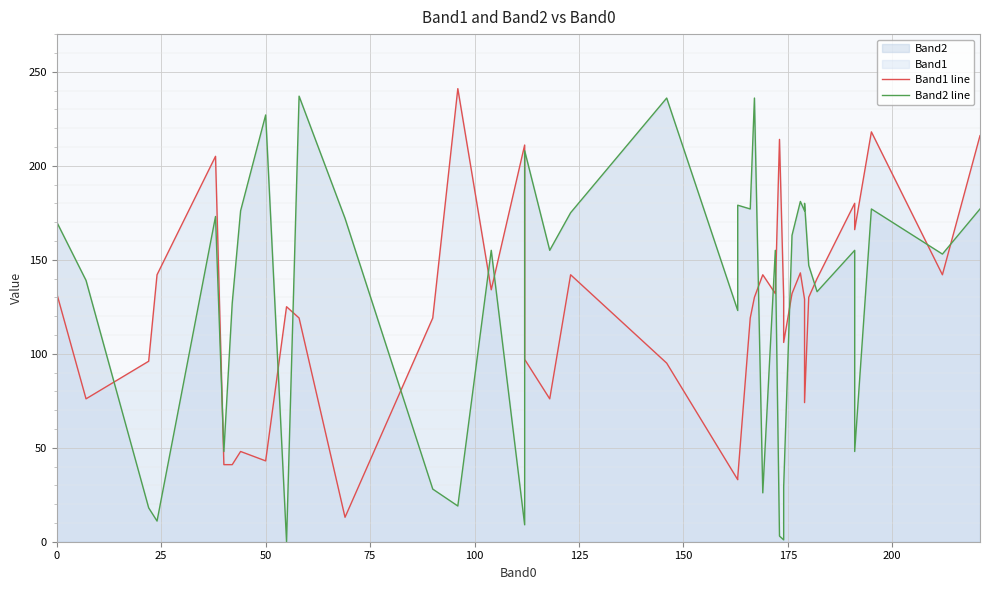

Which series ends up on top after the final intersection of Band2 line and Band1 line?

Band1 line